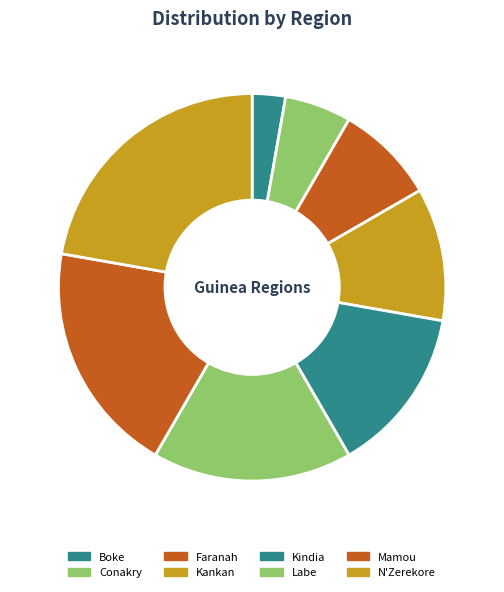

Combined, what portion of the pie is Labe and N'Zerekore?

38.9%